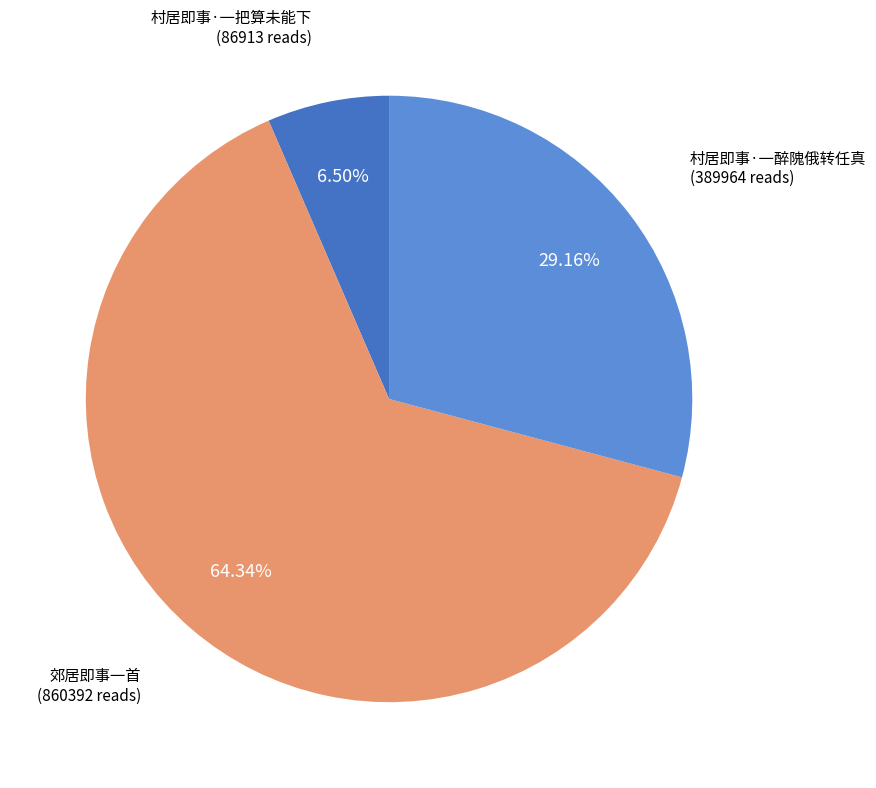

What is the total percentage of 村居即事·一醉隗俄转任真 and 村居即事·一把算未能下?

35.7%